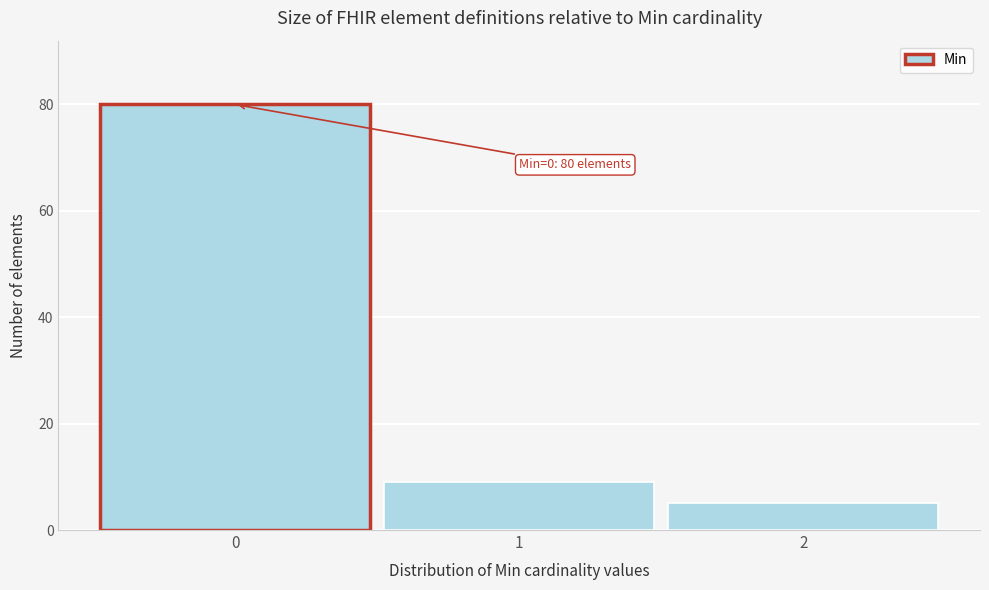

Reading left to right, what are all the values shown in this chart?

80	9	5